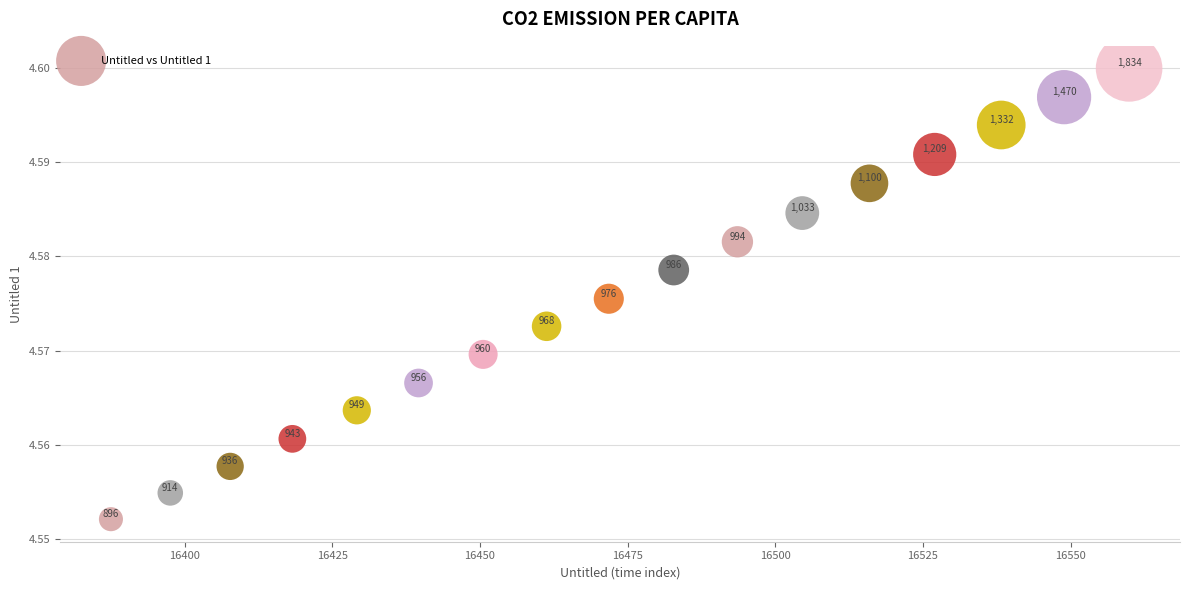

What is the range of X values (max minus min)?

172.4